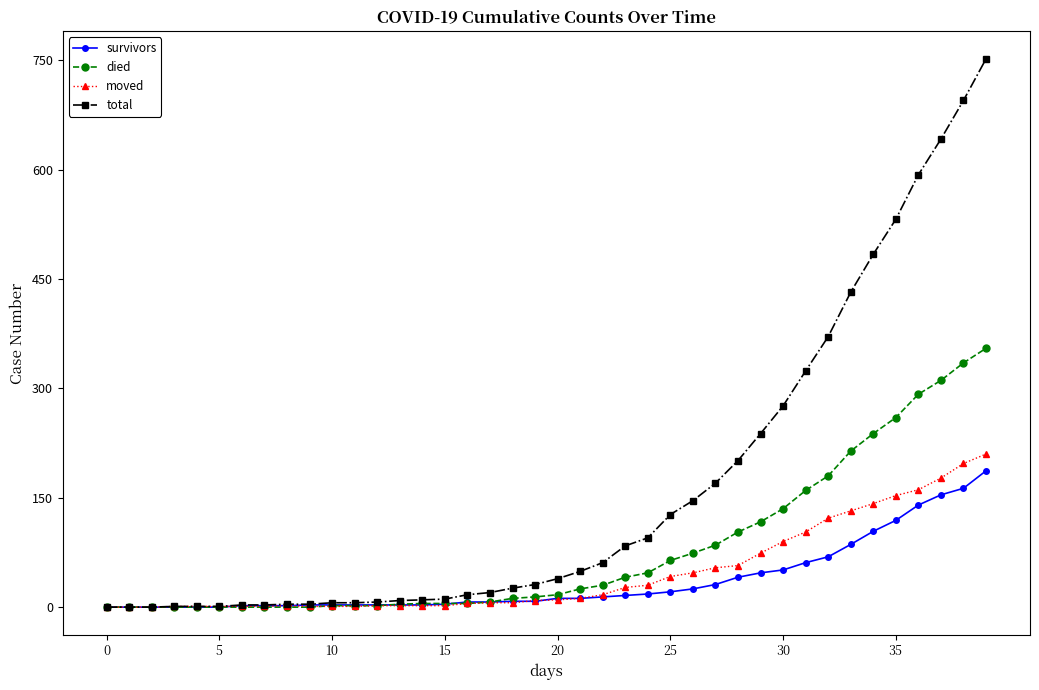

Which series has the largest total across all categories?

total